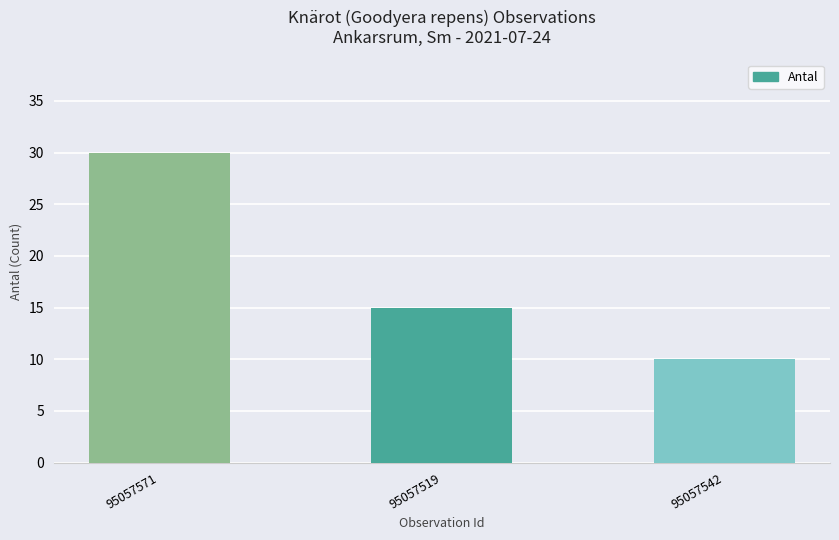

List the labels in order of value, largest first.

95057571, 95057519, 95057542